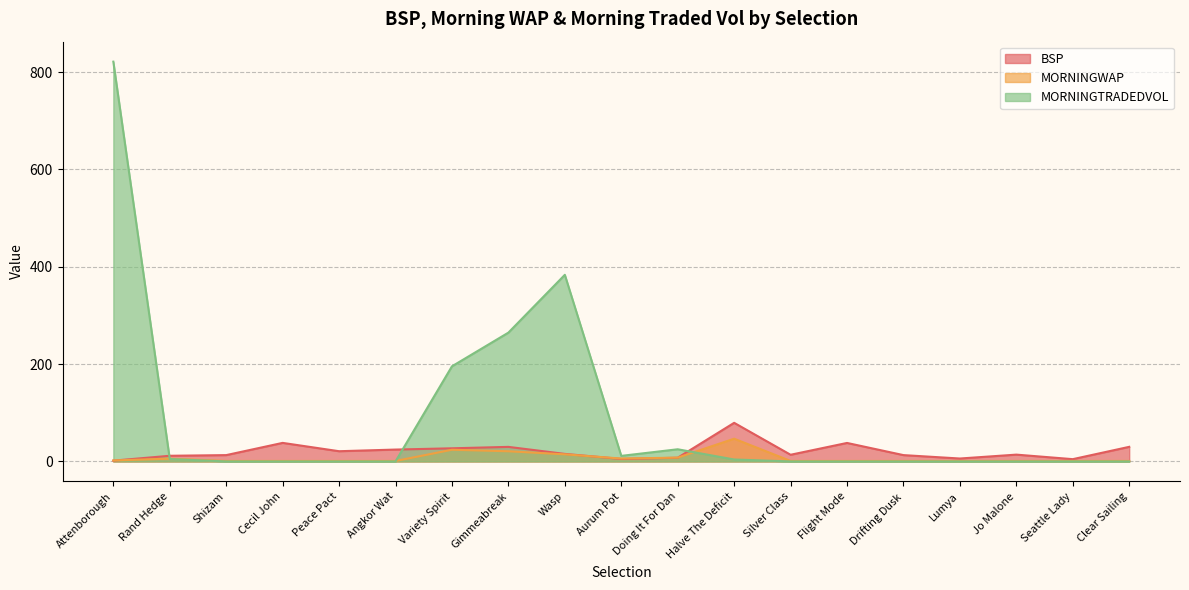

Rank the series by their average value, from highest to lowest.

MORNINGTRADEDVOL, BSP, MORNINGWAP